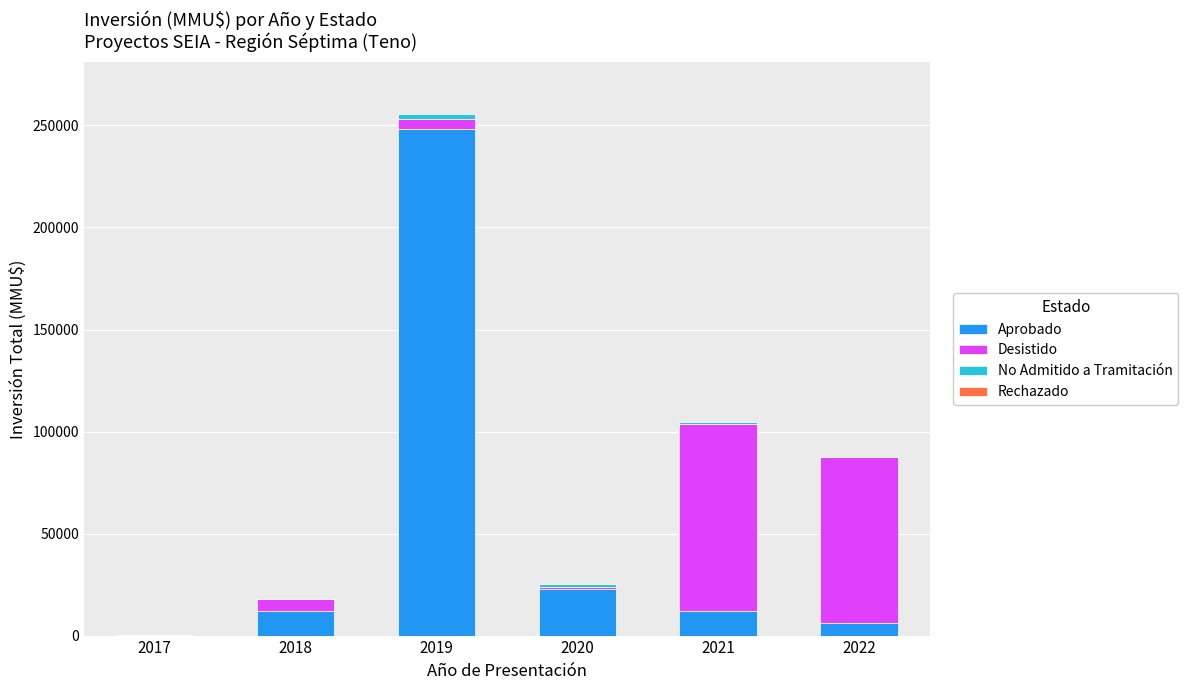

At which category is the sum across all series the highest?

2019